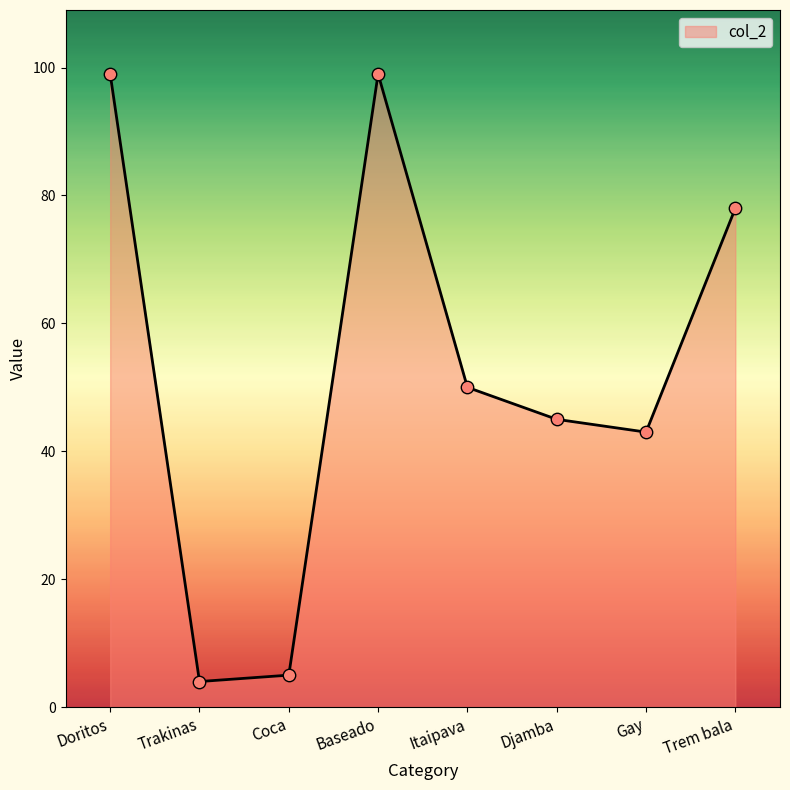

What is the change in value from Doritos to Trem bala?

-21